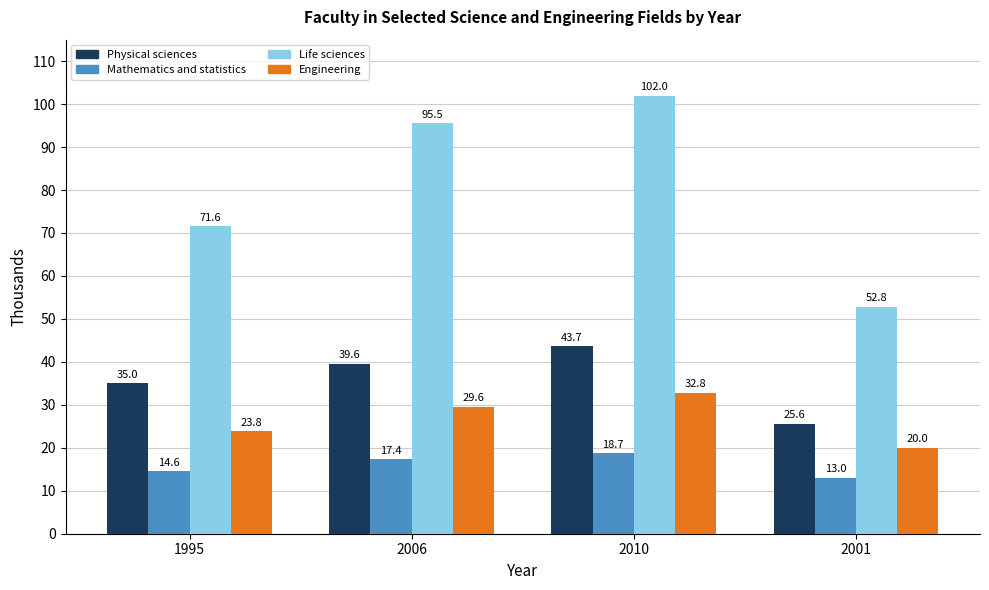

Where does the Life sciences series first go above 95?

2006